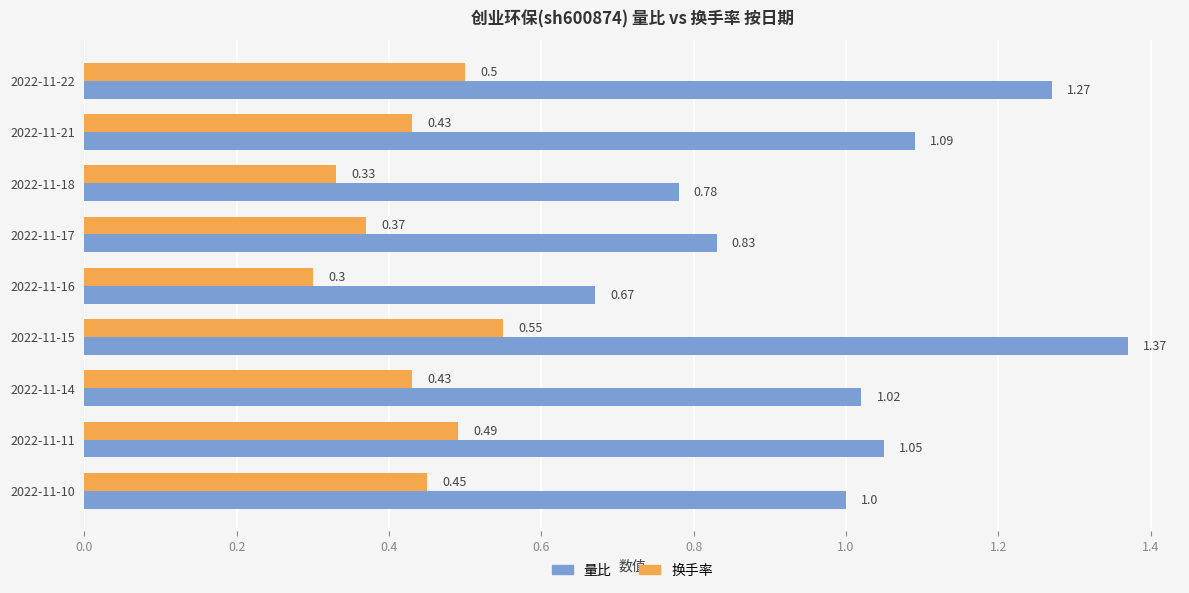

Which series changed the most between 2022-11-22 and 2022-11-14?

量比